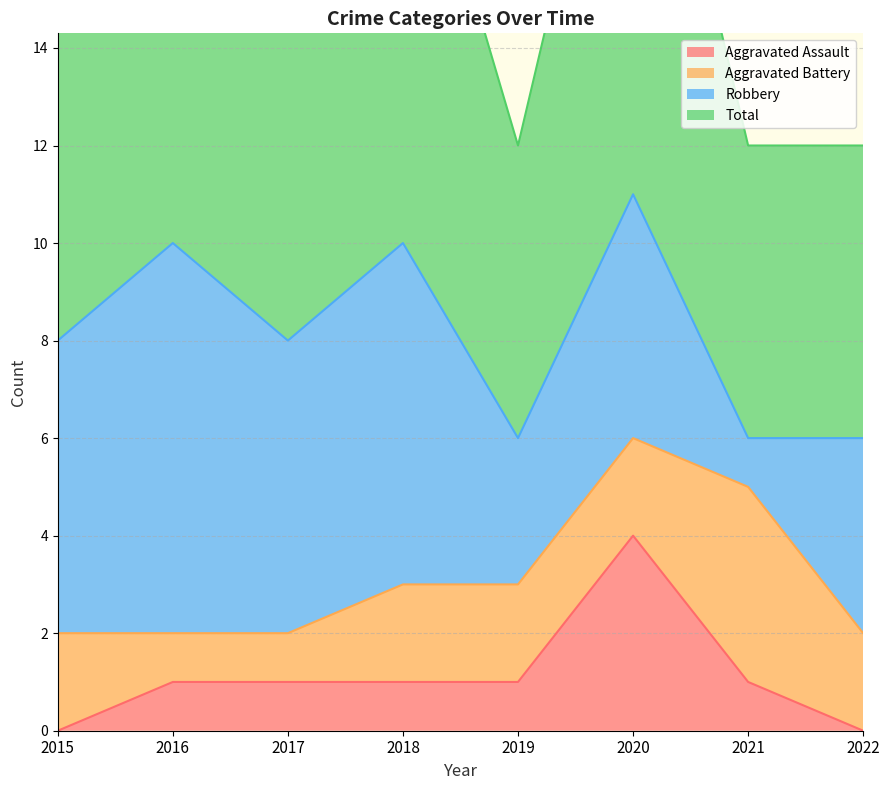

At which label does Aggravated Assault reach its peak?

2020